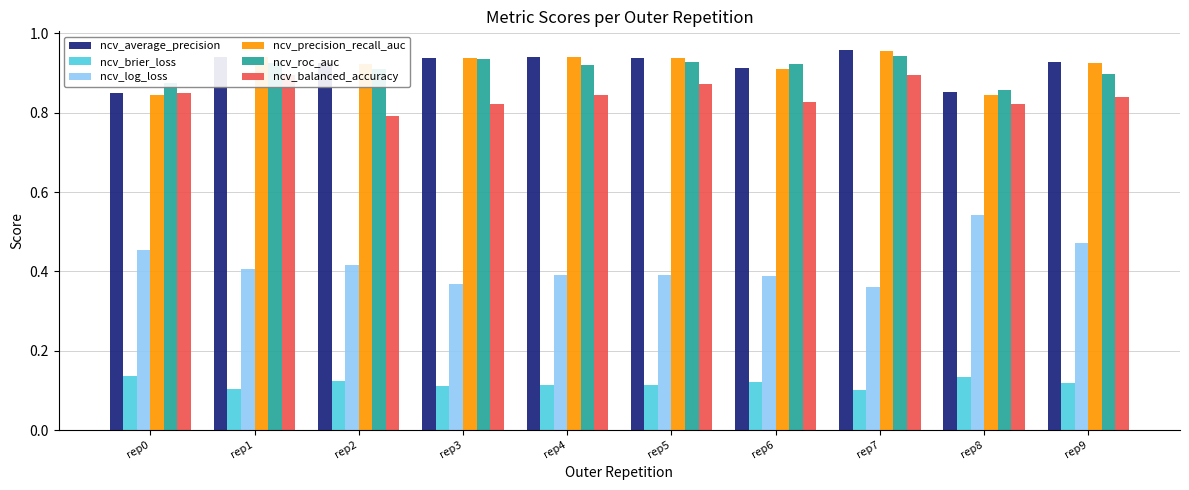

What are all the series names shown in the legend?

ncv_average_precision, ncv_brier_loss, ncv_log_loss, ncv_precision_recall_auc, ncv_roc_auc, ncv_balanced_accuracy